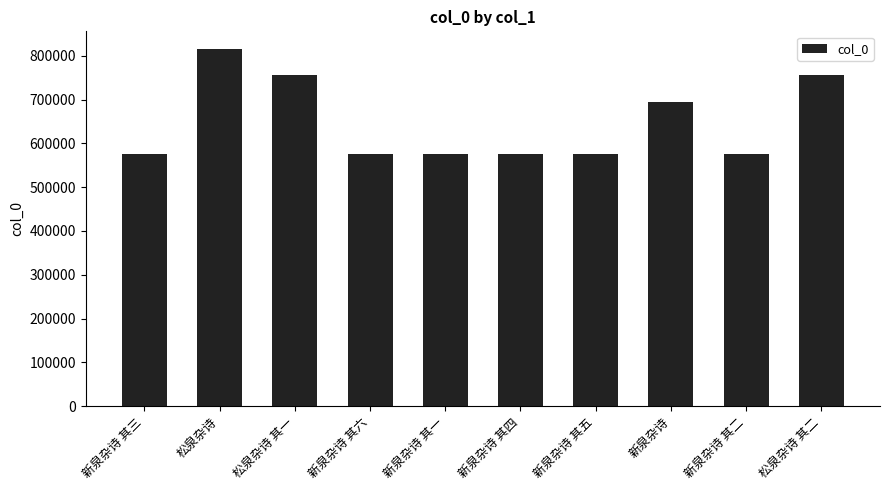

What is the approximate value at 松泉杂诗, to the nearest 100?

815100